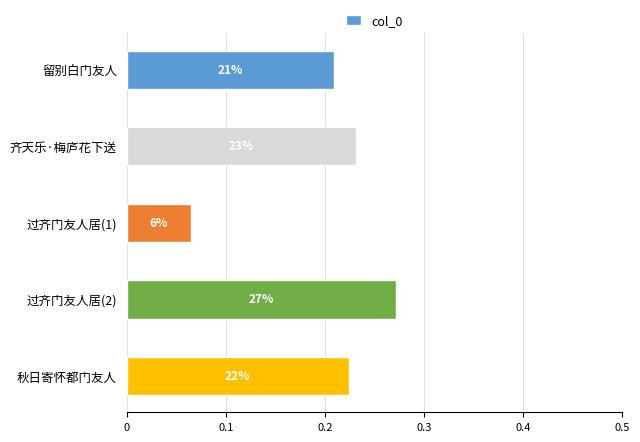

How many bars are there in total?

5